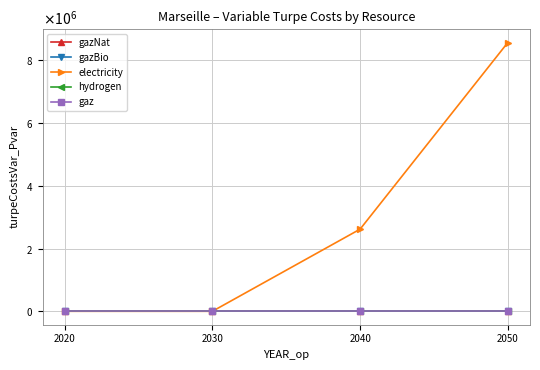

What is the sum of all electricity values?

11189232.4